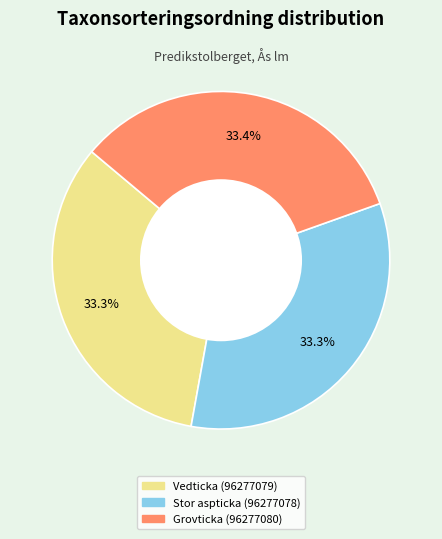

How much of the chart is everything except Stor aspticka (96277078)?

66.7%